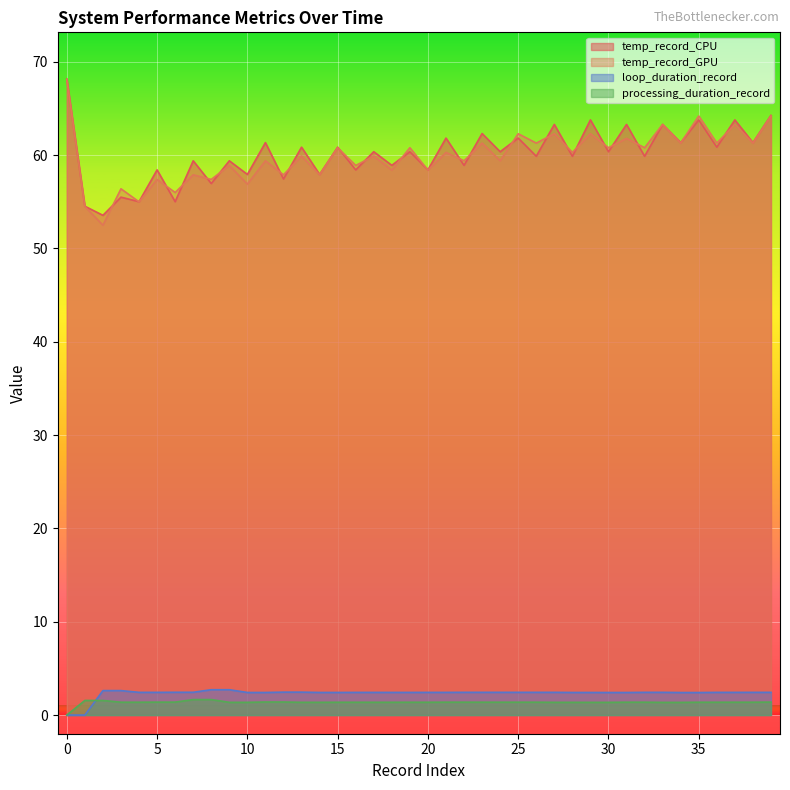

At how many categories does at least one series exceed 13?

40